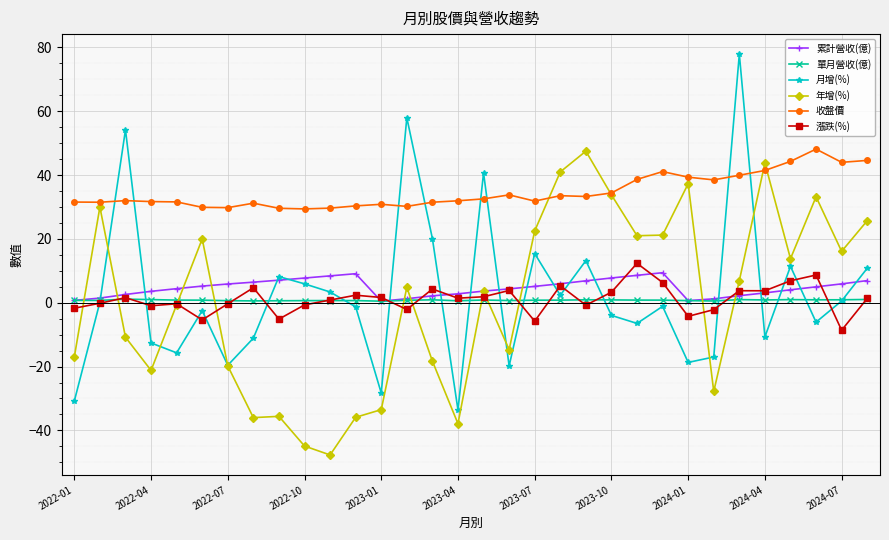

What is the value of the 年增(%) point at the 6th from the left?

20.0